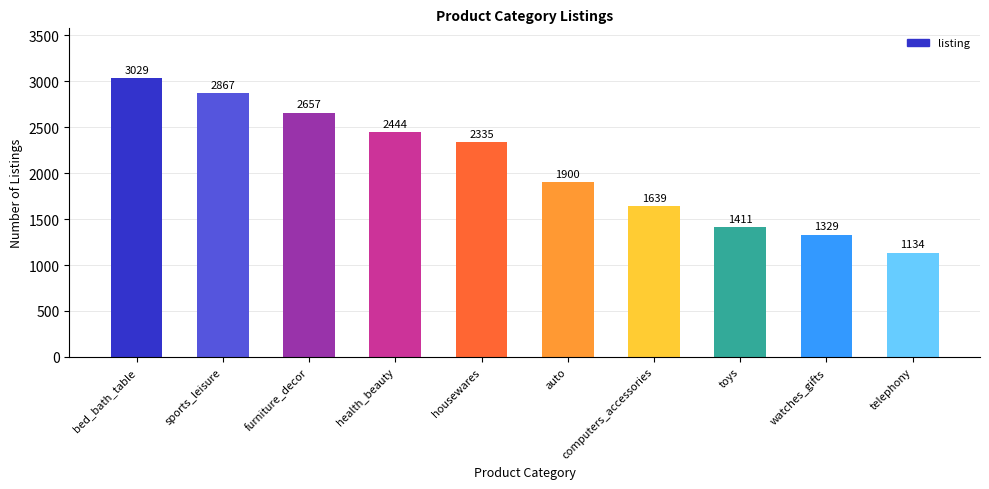

Are the bars horizontal?

No